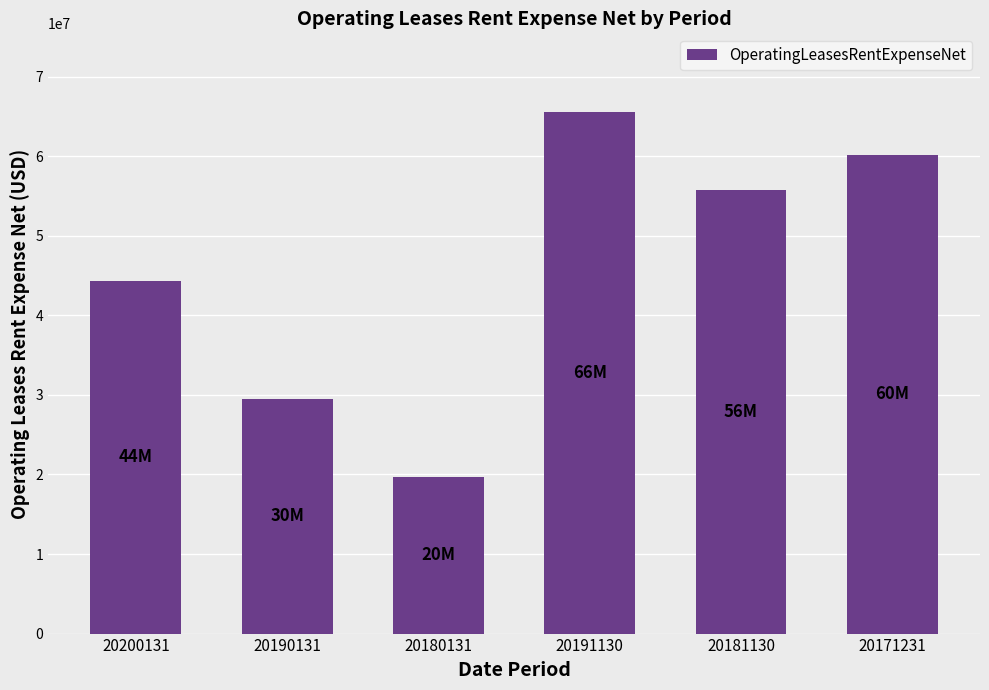

What is the approximate value at 20190131?

29500000